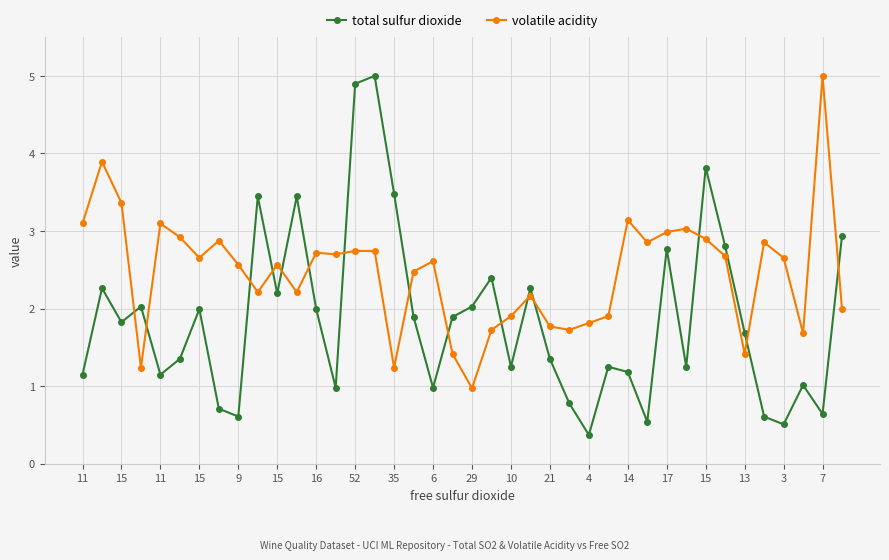

True or false: total sulfur dioxide has more than 2 points higher than both neighbors.

True